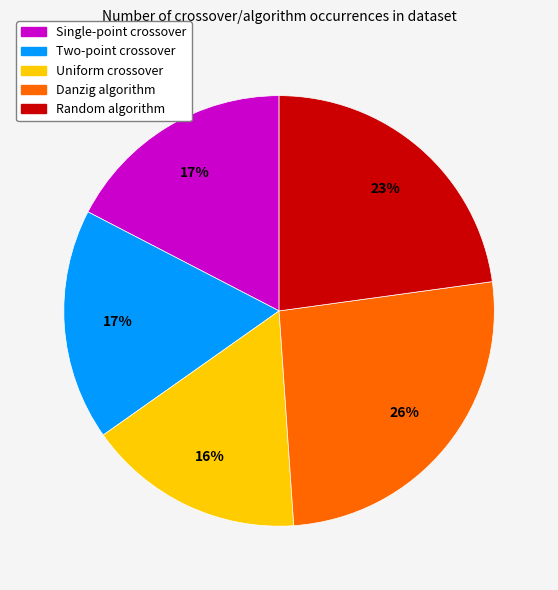

Is it true that Random algorithm is 23% of the pie?

True